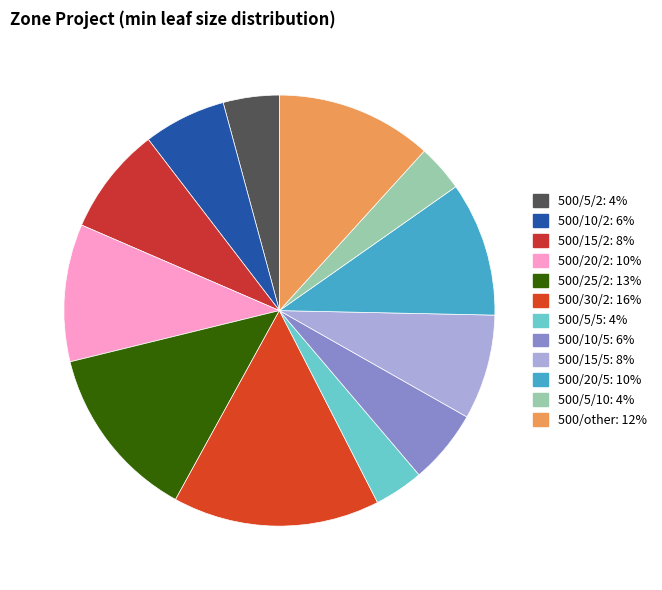

How many slices are in this pie chart?

12